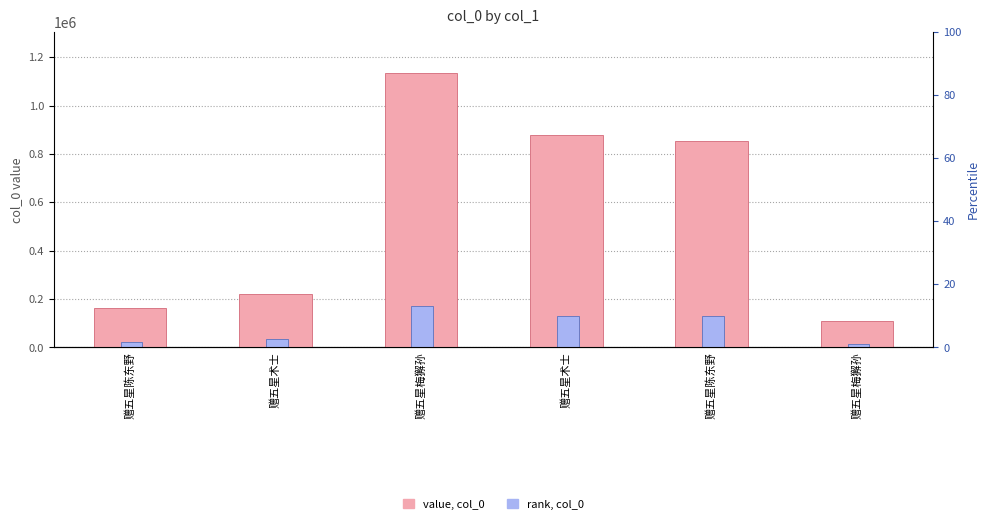

At how many categories does at least one series exceed 1098082?

1